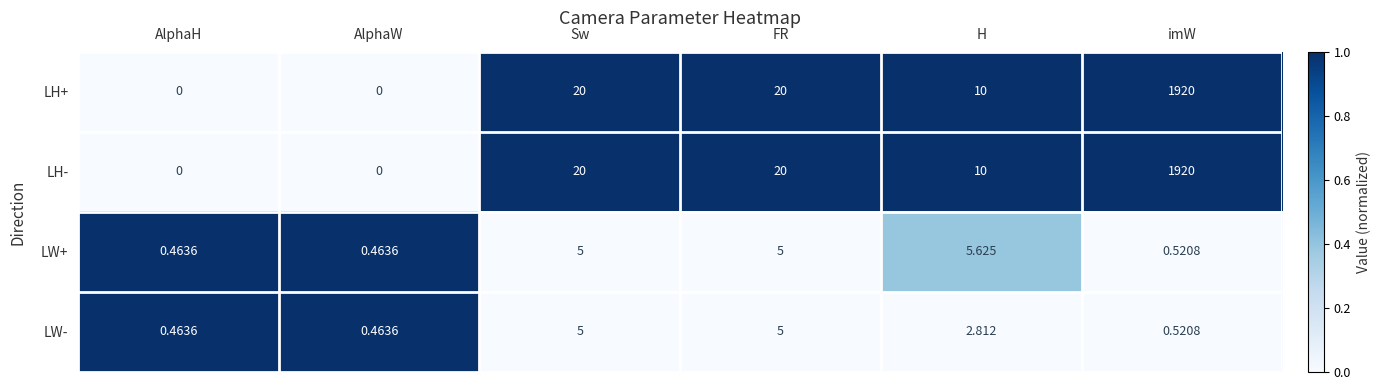

How many values in the LW+ series are below 5?

3